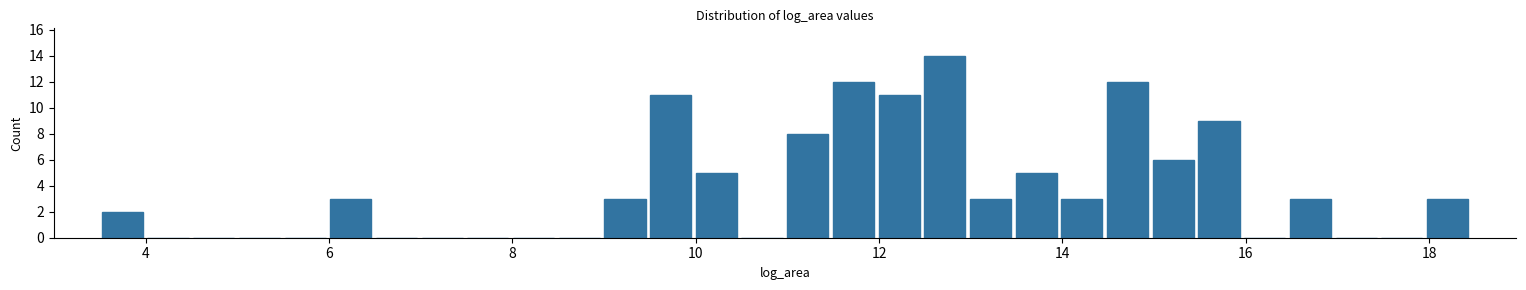

Read against the x-axis, roughly where is the centre of the tallest bar?

12.8